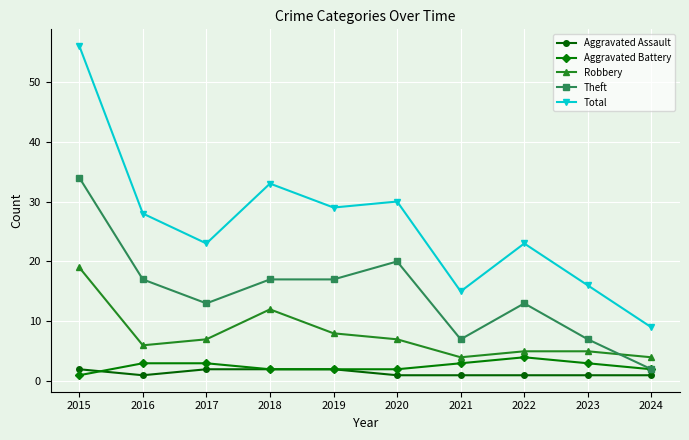

How many lines are shown in the chart?

5